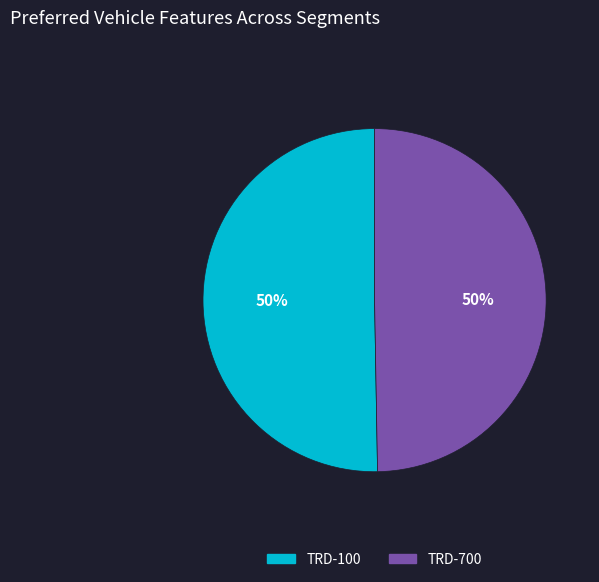

To the nearest percent, what percentage of the pie is TRD-100?

50%